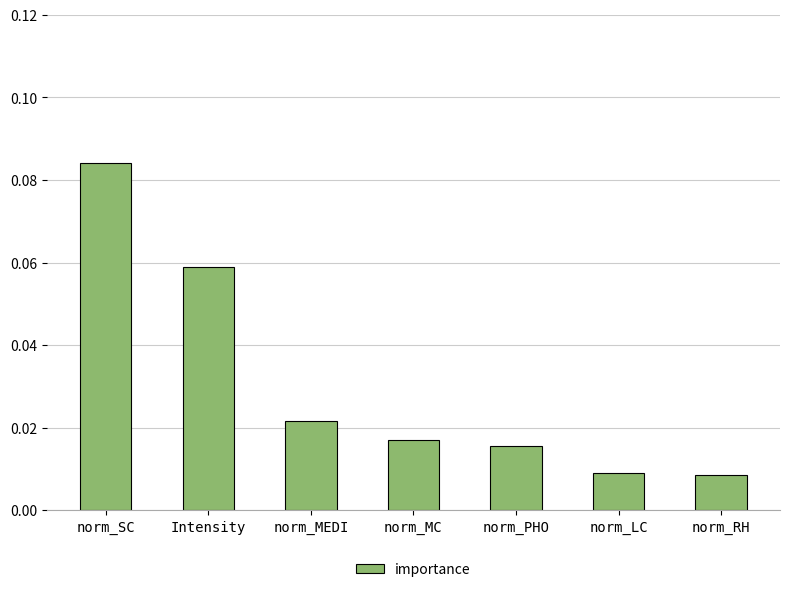

Are the bars horizontal?

No